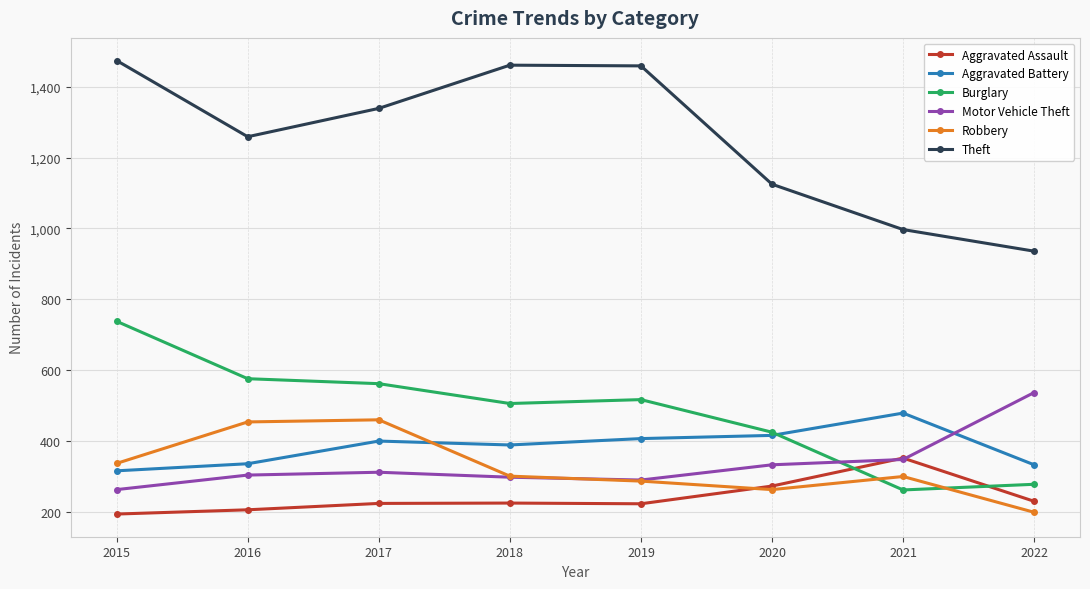

Where do Aggravated Battery and Robbery first cross each other?

2017 and 2018